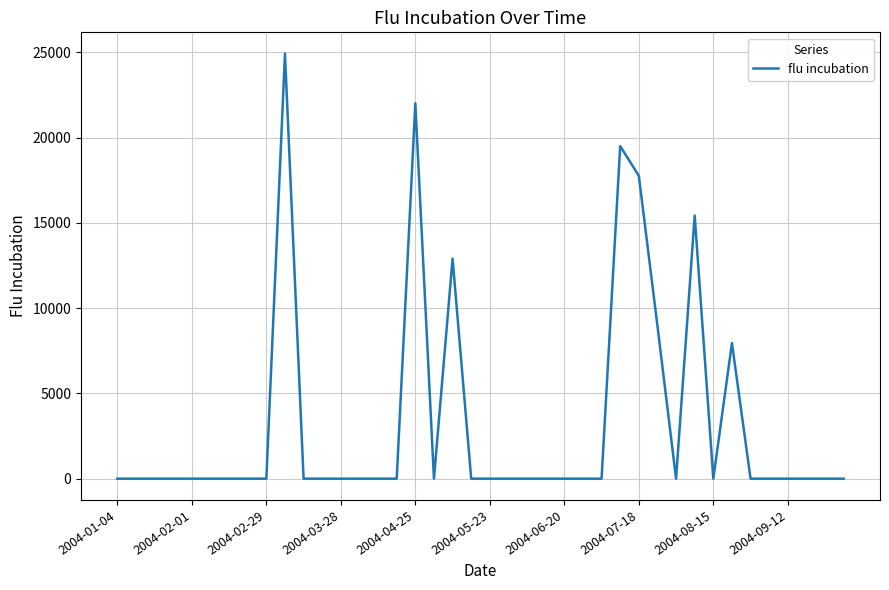

What is the greatest value displayed?

24935.8